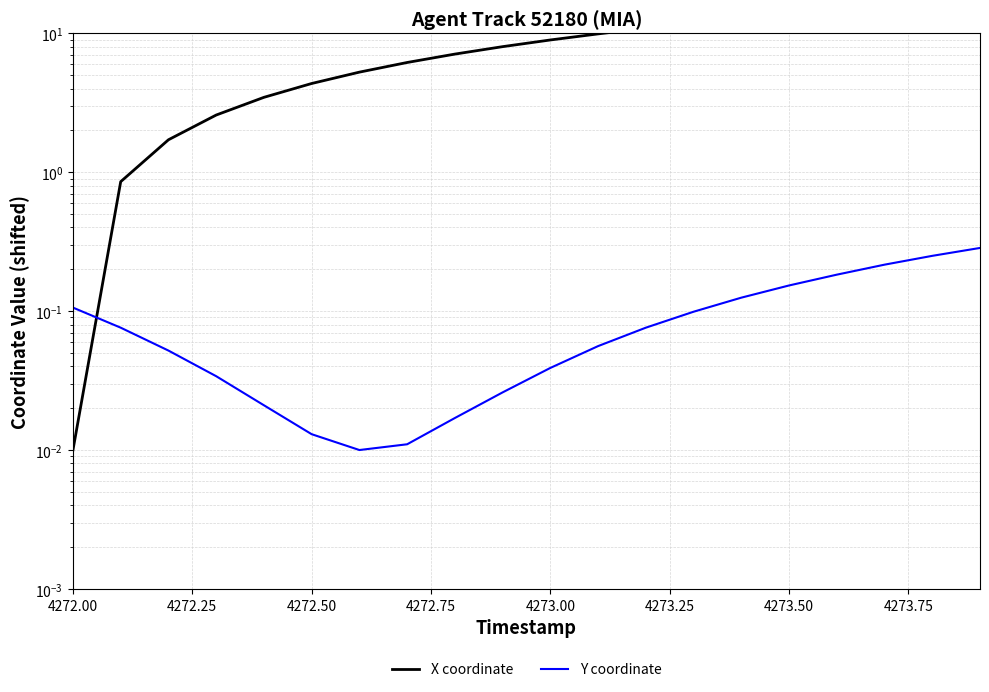

What are all the series names shown in the legend?

X coordinate, Y coordinate